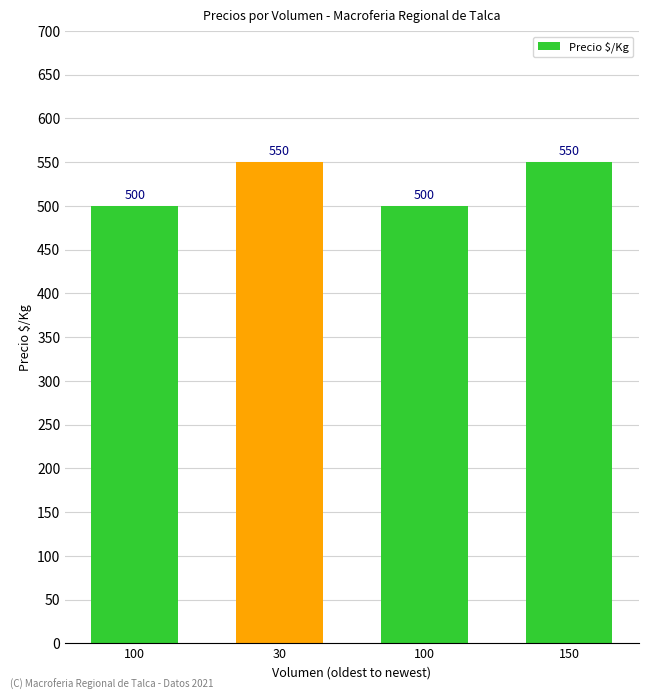

What is the label of the 1st bar from the right?

150